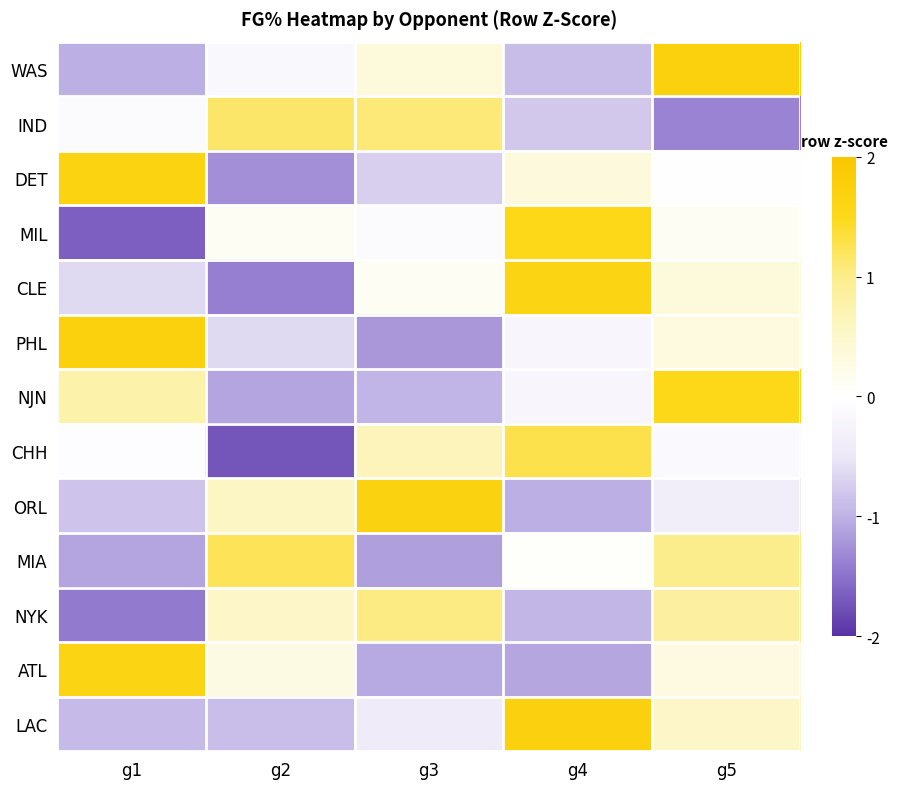

Reading right to left, what are all the values shown in this chart?

WAS: g5=1.7	g4=-0.9	g3=0.4	g2=-0.2	g1=-1.0
IND: g5=-1.4	g4=-0.8	g3=1.1	g2=1.1	g1=-0.1
DET: g5=0.0	g4=0.3	g3=-0.7	g2=-1.3	g1=1.7
MIL: g5=0.1	g4=1.5	g3=-0.1	g2=0.1	g1=-1.6
CLE: g5=0.4	g4=1.6	g3=0.1	g2=-1.4	g1=-0.6
PHL: g5=0.3	g4=-0.2	g3=-1.2	g2=-0.6	g1=1.7
NJN: g5=1.5	g4=-0.2	g3=-1.0	g2=-1.1	g1=0.8
CHH: g5=-0.1	g4=1.3	g3=0.6	g2=-1.7	g1=-0.1
ORL: g5=-0.4	g4=-1.0	g3=1.7	g2=0.5	g1=-0.8
MIA: g5=1.0	g4=0.0	g3=-1.1	g2=1.2	g1=-1.1
NYK: g5=0.8	g4=-1.0	g3=1.0	g2=0.5	g1=-1.4
ATL: g5=0.3	g4=-1.1	g3=-1.1	g2=0.3	g1=1.6
LAC: g5=0.5	g4=1.7	g3=-0.4	g2=-0.9	g1=-0.9